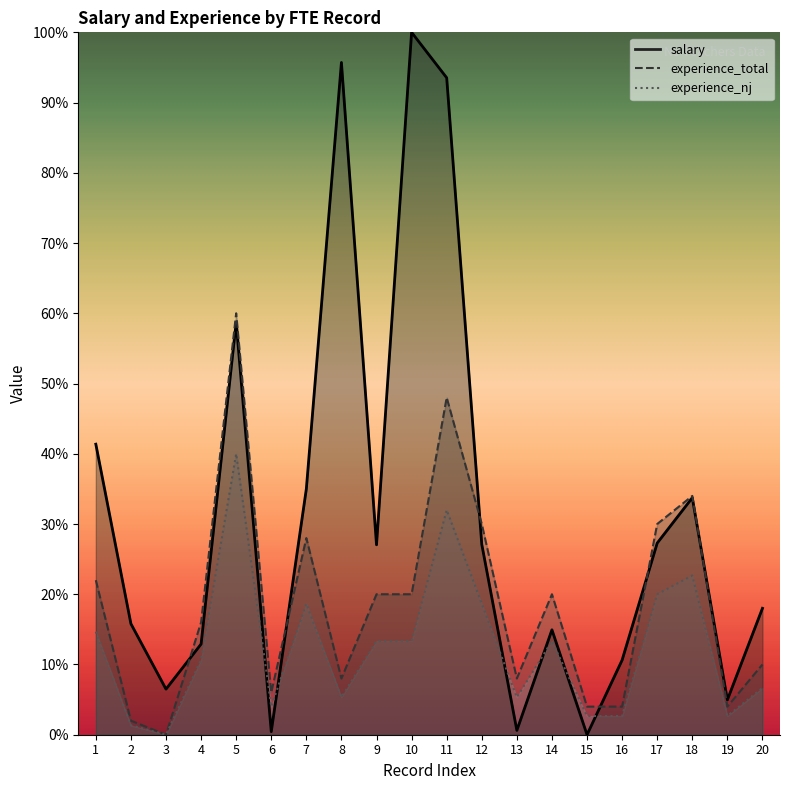

True or false: experience_total has more than 0 interior local peaks.

True